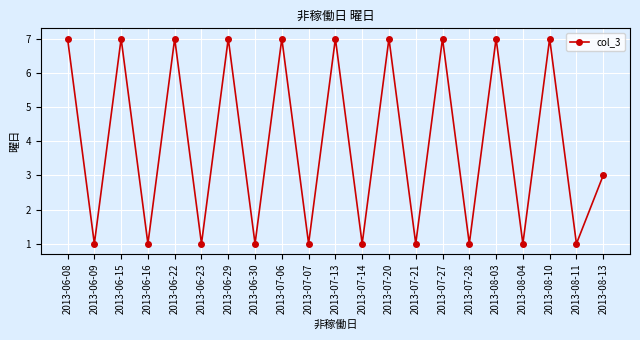

Between 2013-06-08 and 2013-06-09, which is larger?

2013-06-08